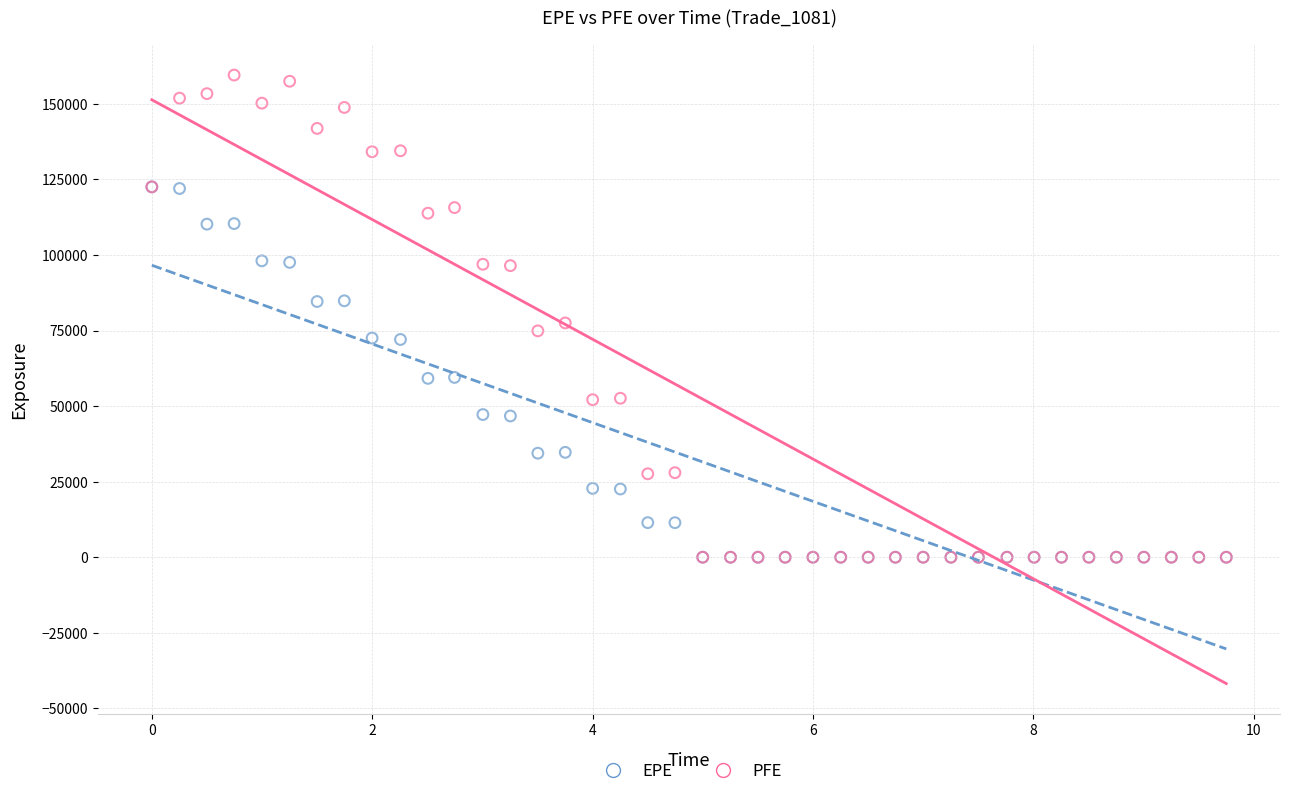

In the PFE series, what Y value is closest to 79756?

77510.0